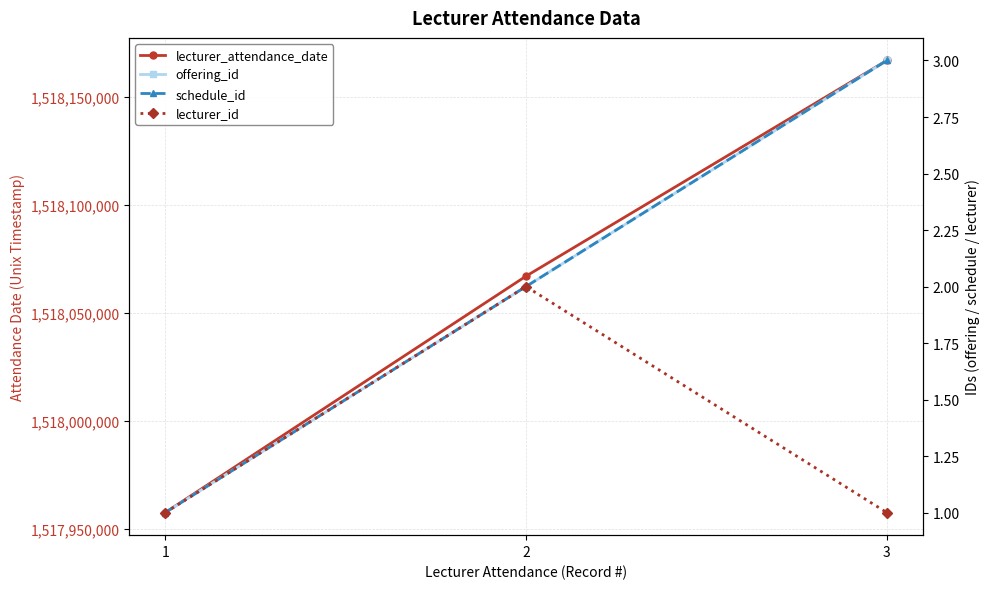

Read the offering_id value at 3.

3